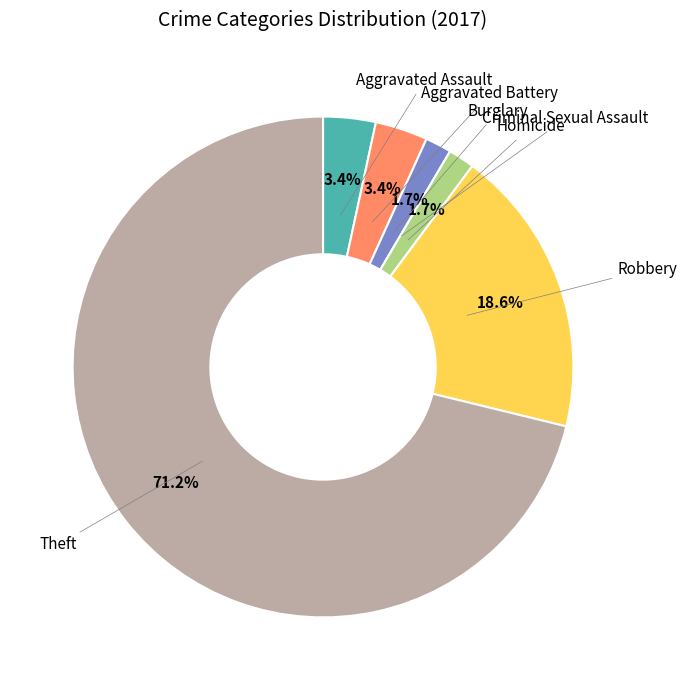

Is the sum of Robbery and Homicide greater than half?

No